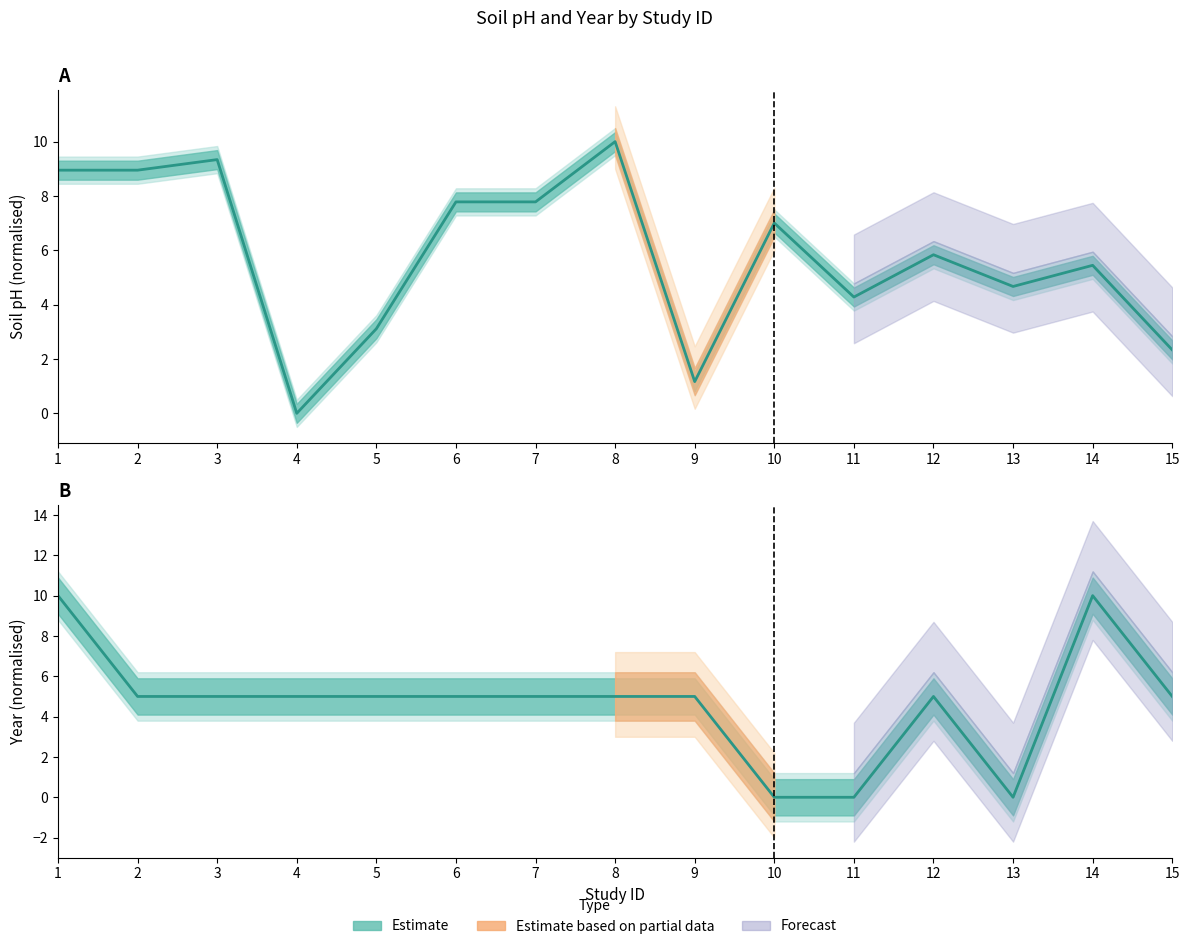

What is the approximate value of soil.pH count at 9?

1.2